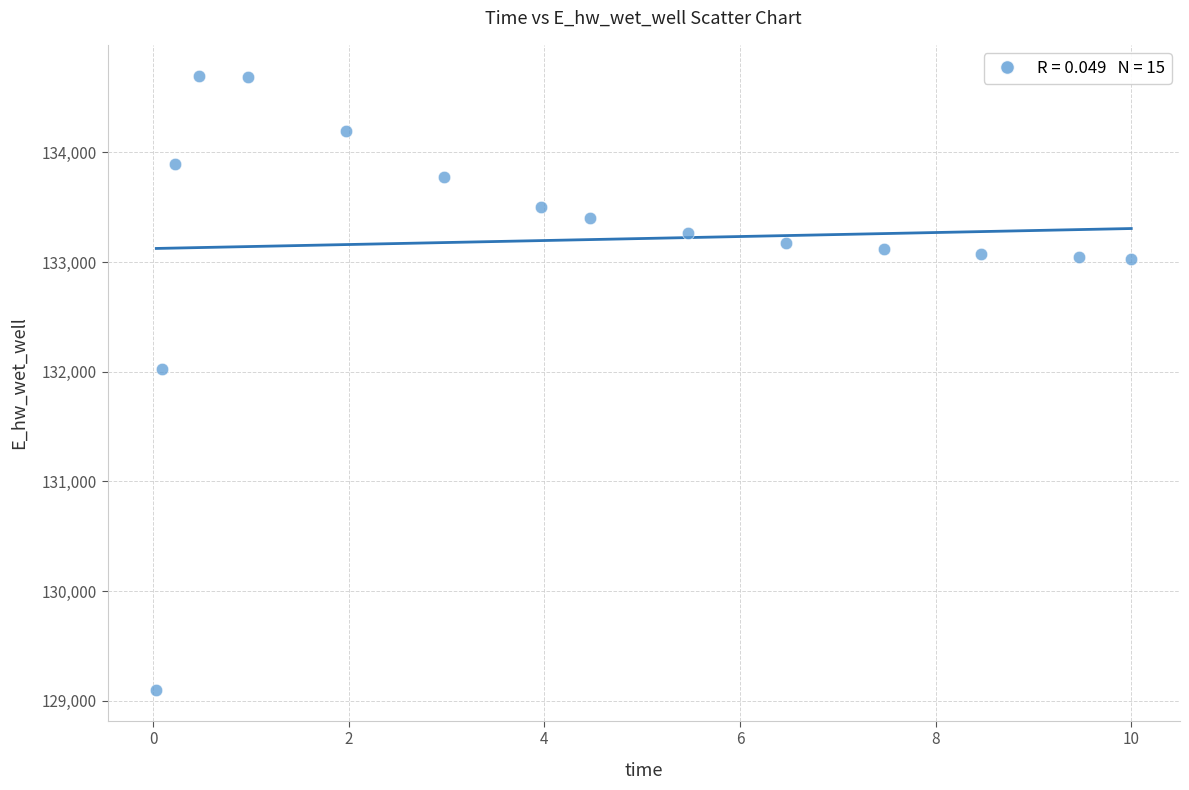

What is the range of X values (max minus min)?

10.0